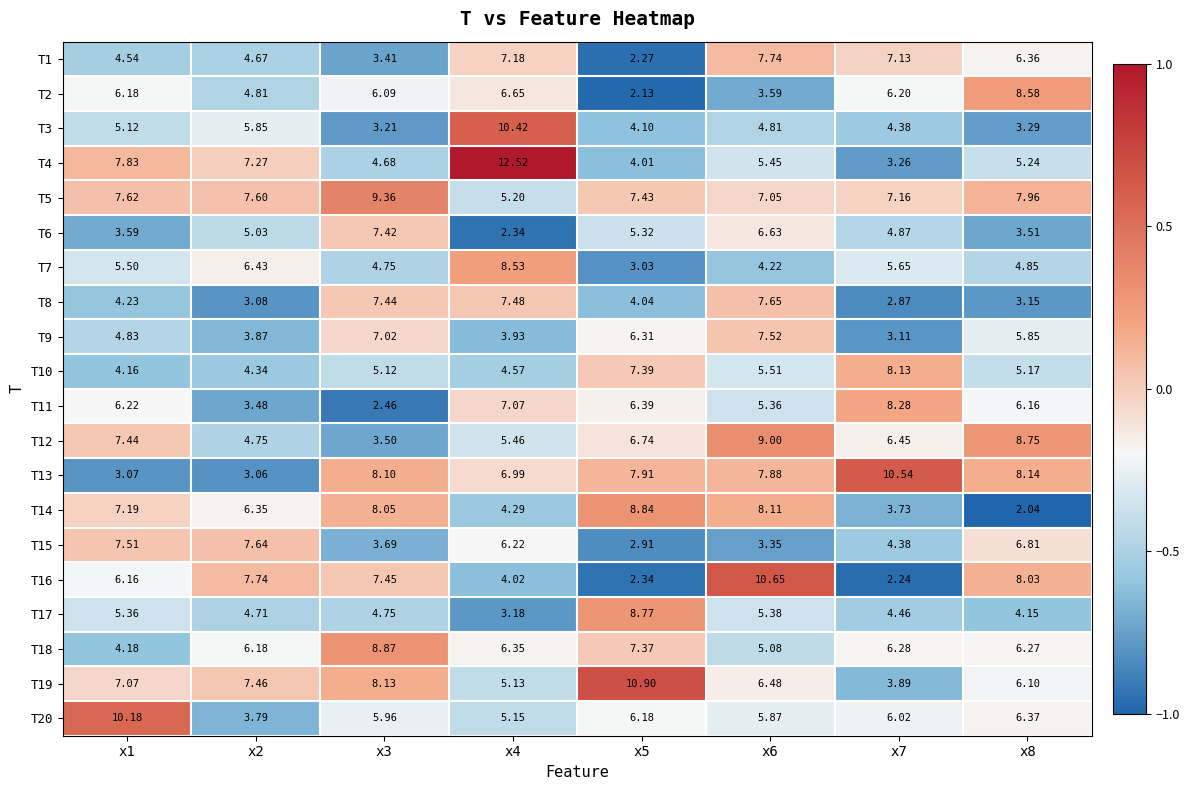

Is the value of T12 at x3 greater than the value of T16 at x6?

No